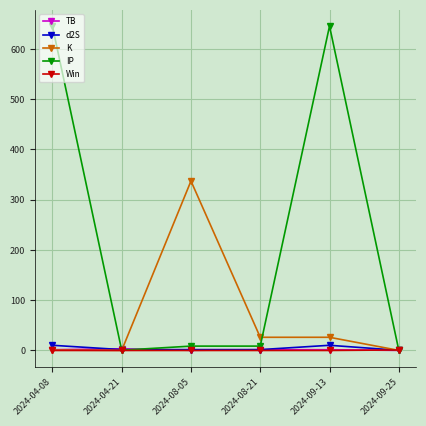

How many values in the TB series are below 1?

2